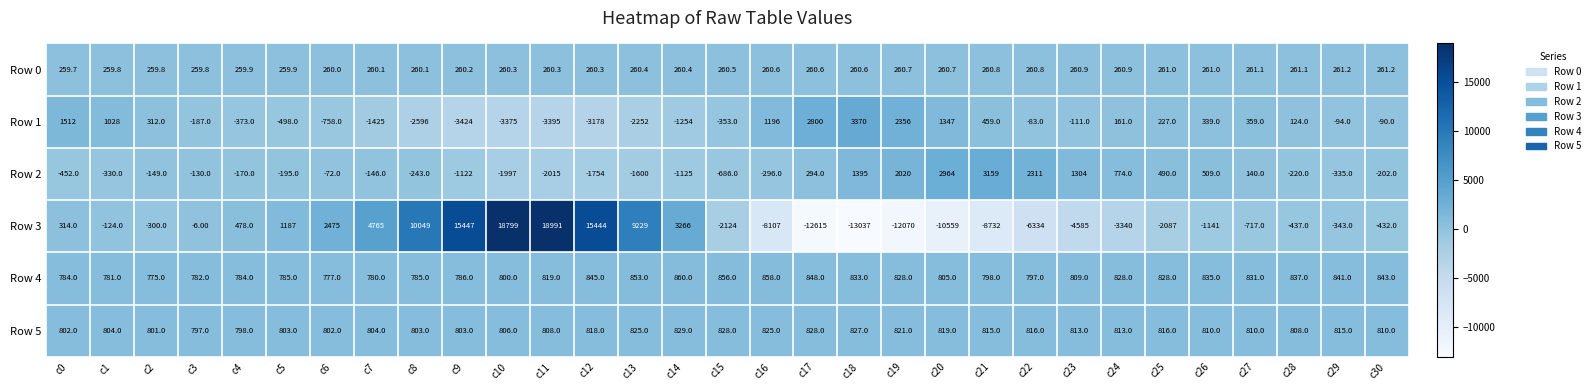

At c26, list the series in order from largest to smallest.

Row 4, Row 5, Row 2, Row 1, Row 0, Row 3